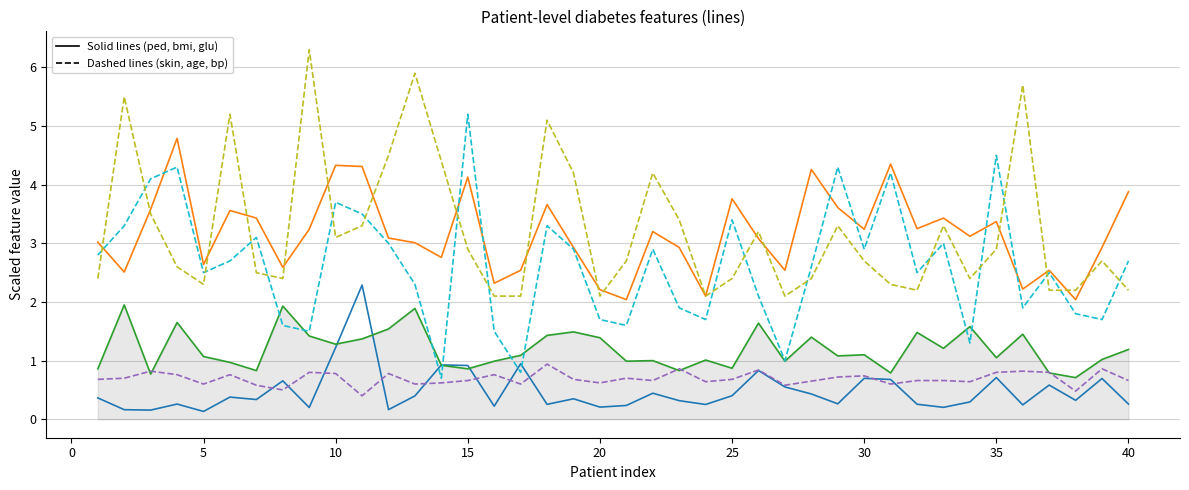

What is the greatest value displayed?

6.3